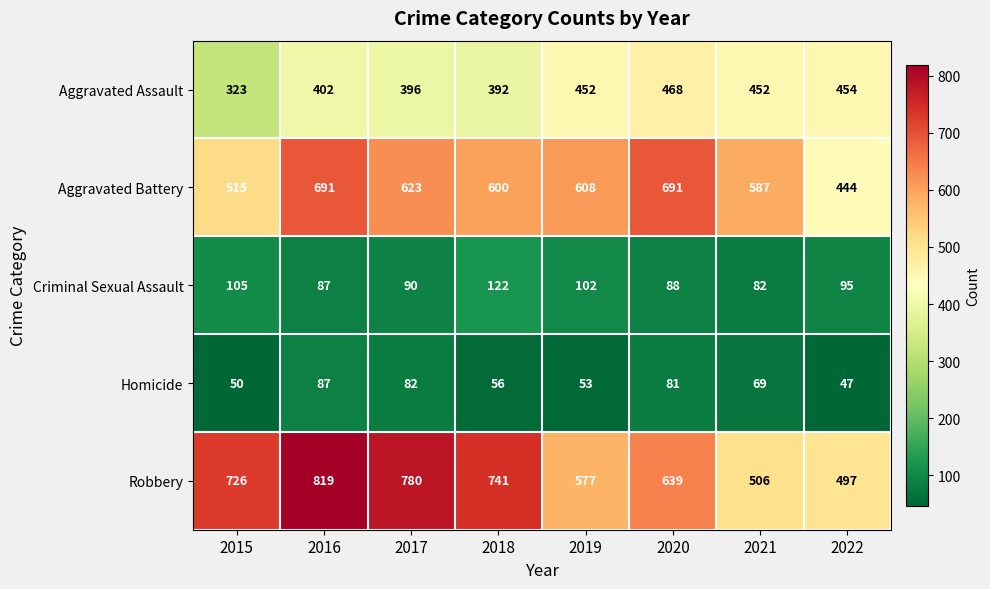

At which category does the chart reach its minimum across all series?

2022